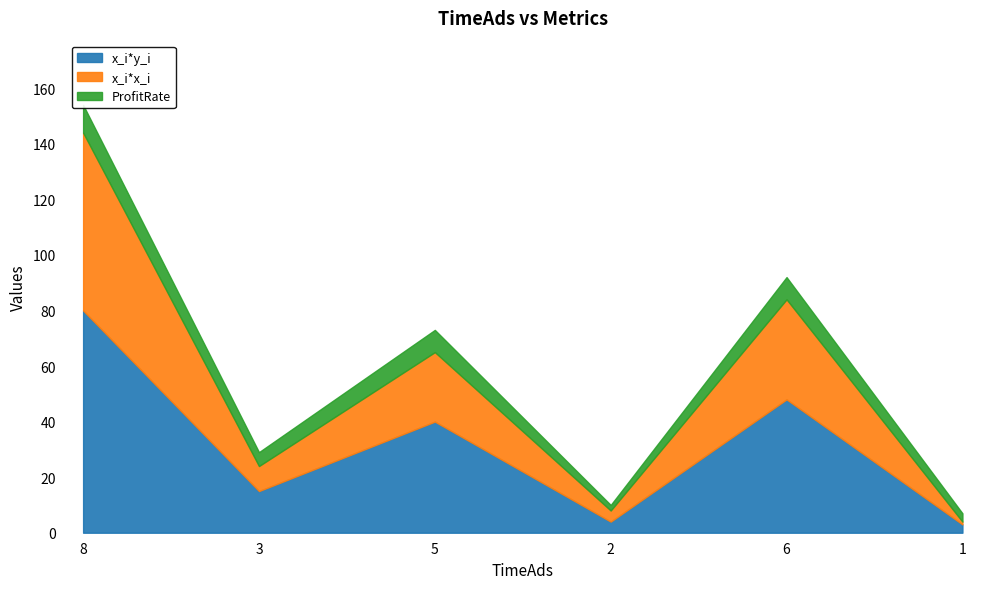

Which series has the widest spread of values?

x_i*y_i